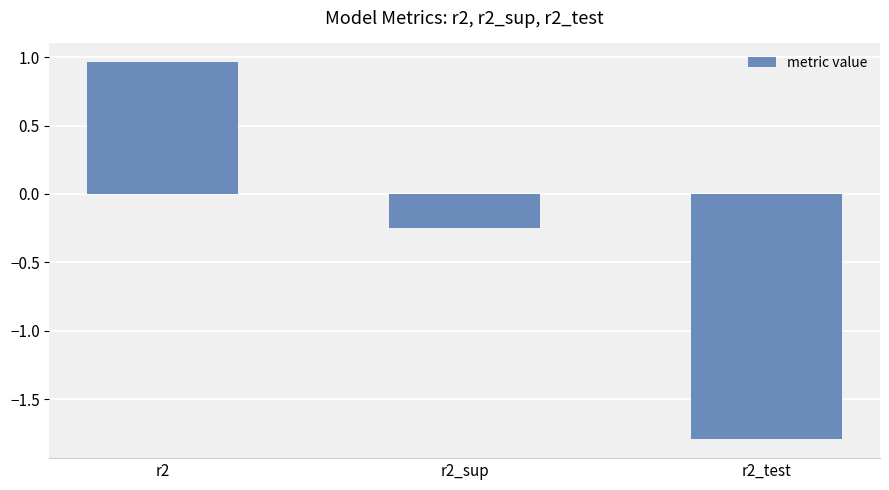

How many data points does each series have?

3